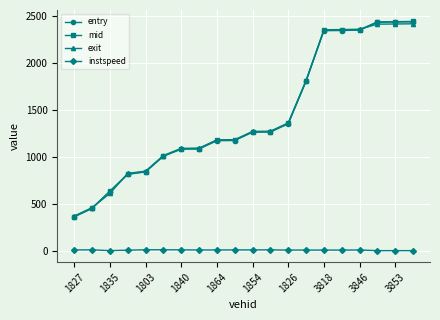

At how many categories does at least one series exceed 682?

17